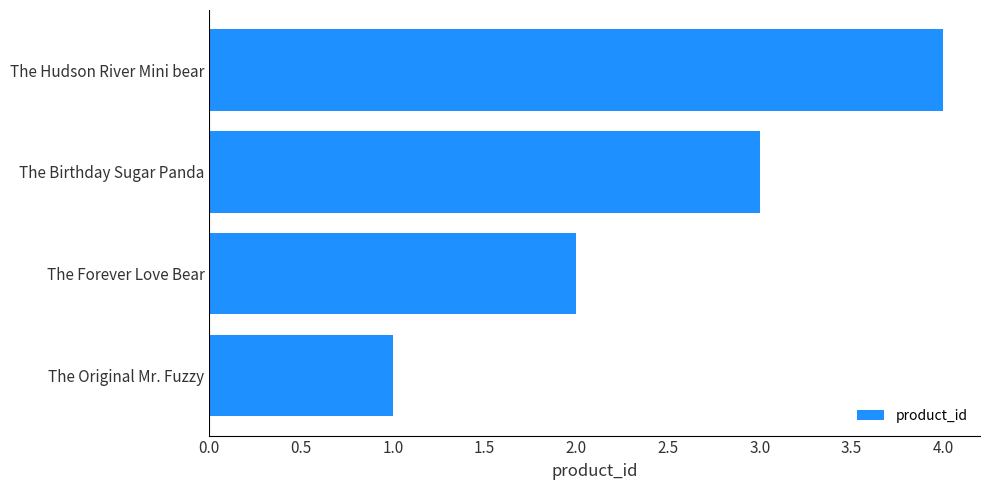

Count the number of categories in the chart.

4